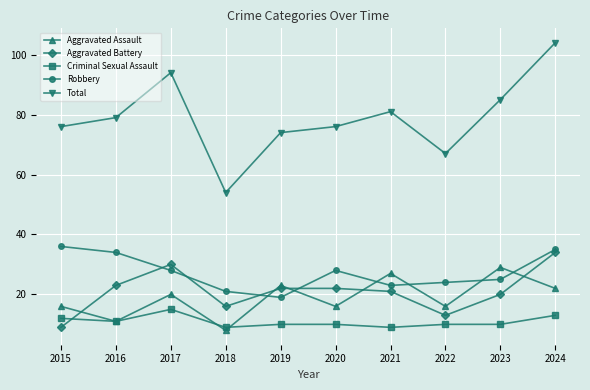

What is the difference between the Total values at 2020 and 2019?

2